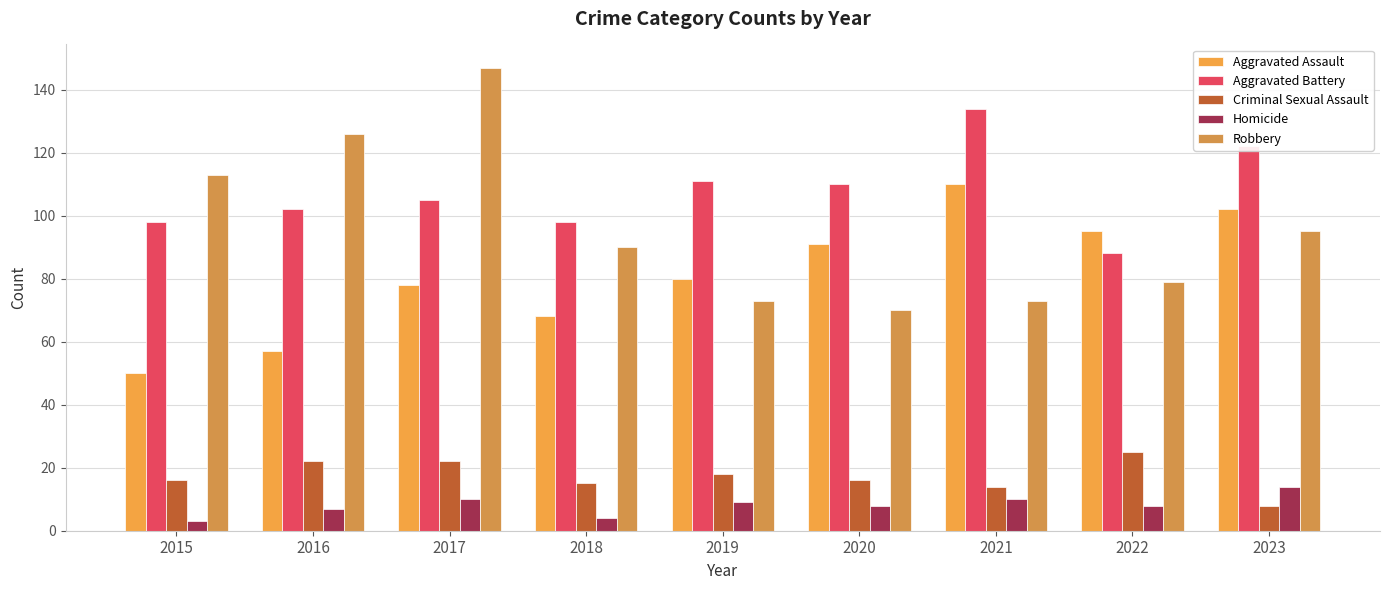

What are all the series names shown in the legend?

Aggravated Assault, Aggravated Battery, Criminal Sexual Assault, Homicide, Robbery